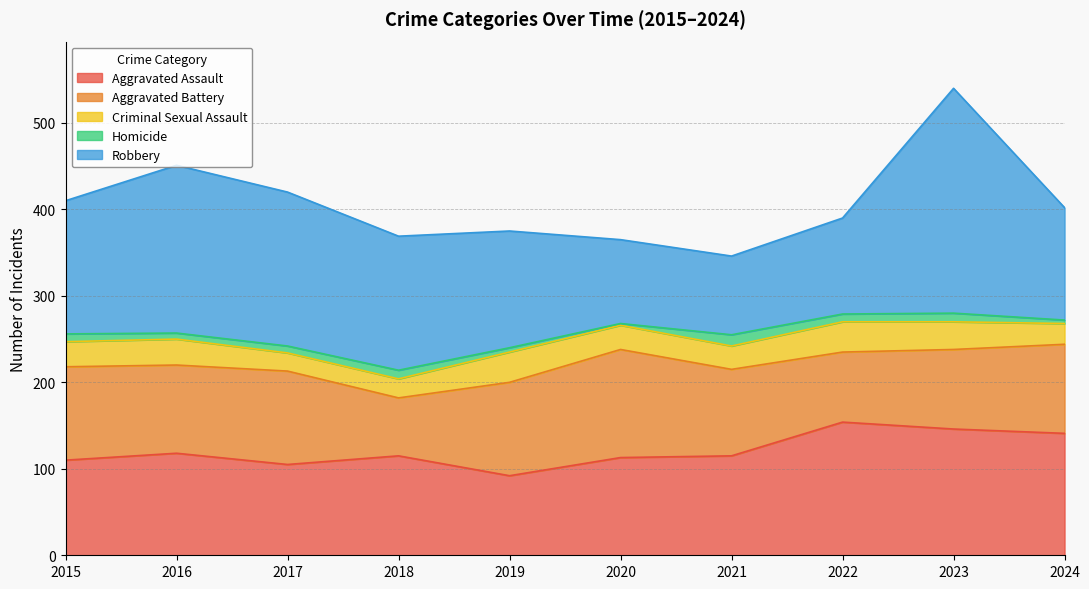

Between 2020 and 2021, which series saw the biggest shift?

Aggravated Battery